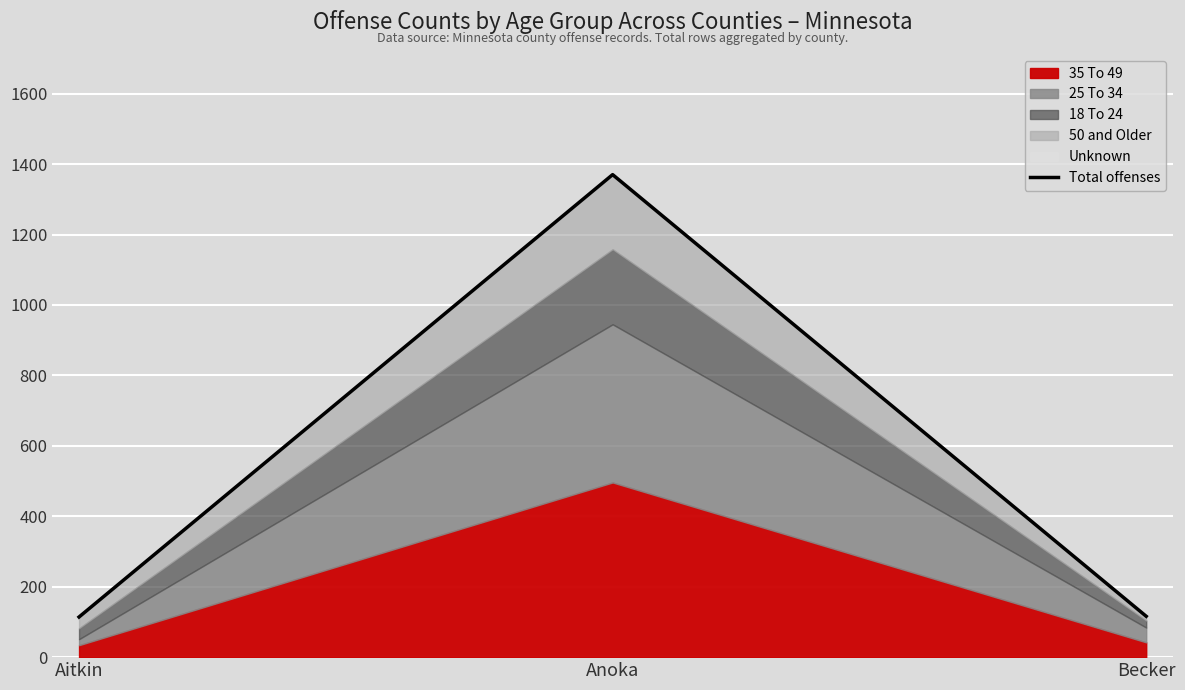

What value does the data have at Aitkin?

114